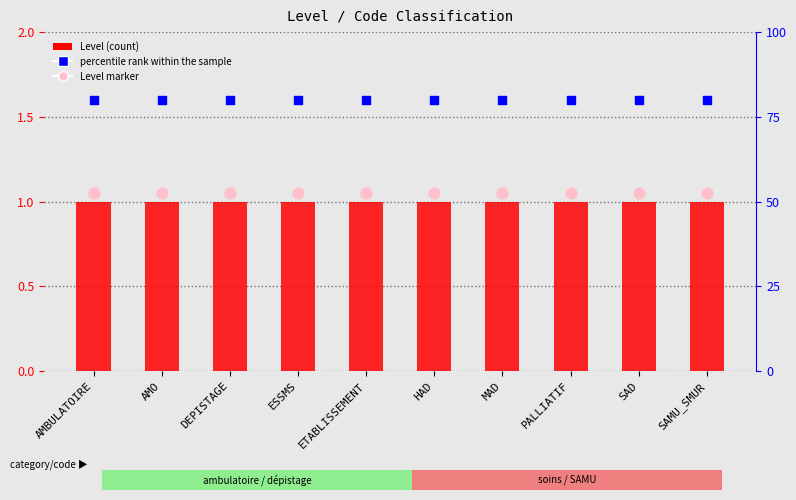

What are all the series names shown in the legend?

Level, Level marker, percentile rank within the sample